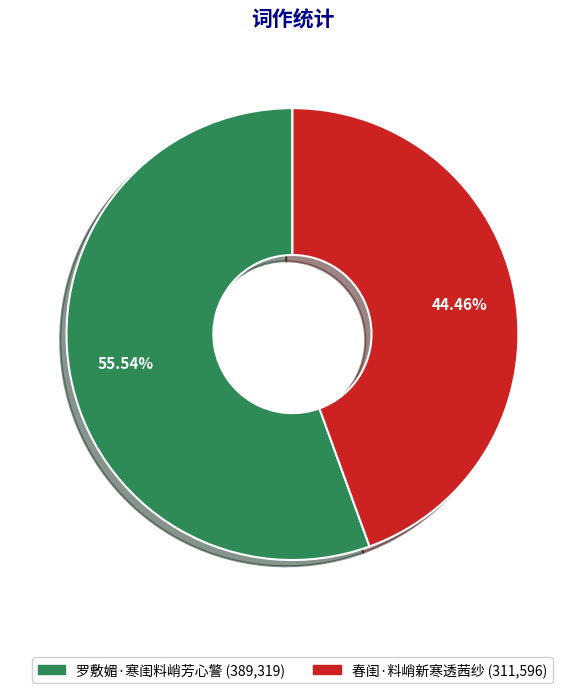

Between 罗敷媚·寒闺料峭芳心警 and 春闺·料峭新寒透茜纱, which is larger?

罗敷媚·寒闺料峭芳心警